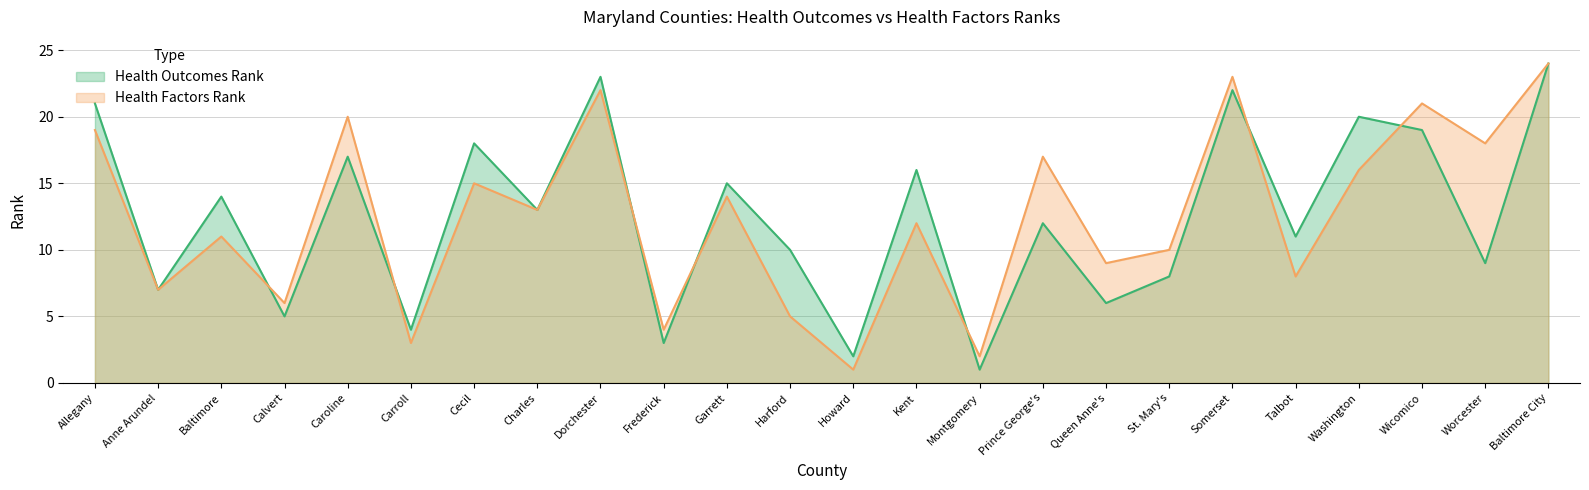

What is the difference between the Health Factors Rank (line) values at Baltimore City and Somerset?

1